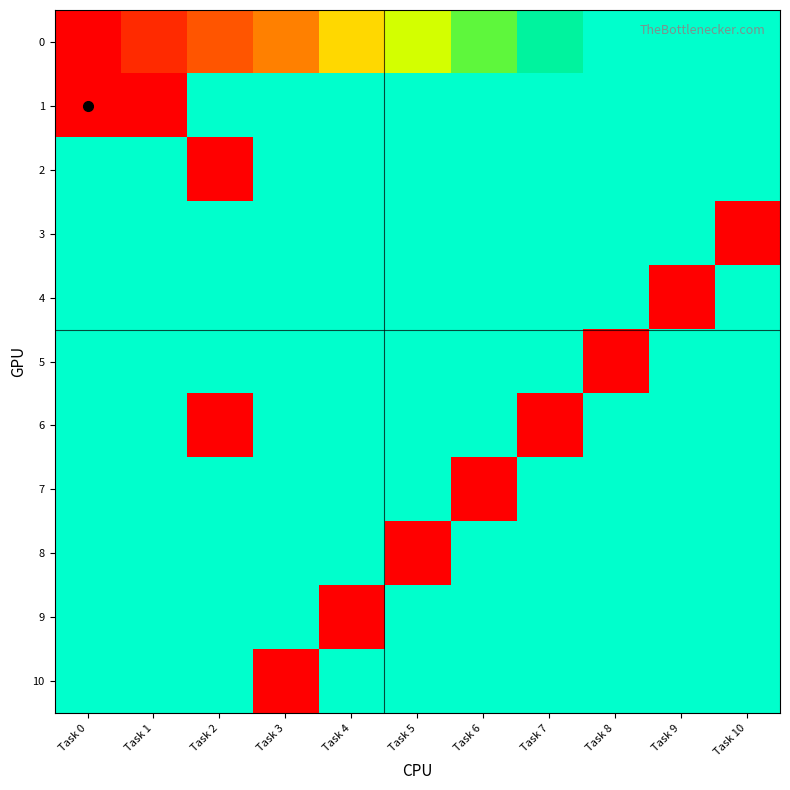

Which label corresponds to the smallest value in the chart?

Task 0